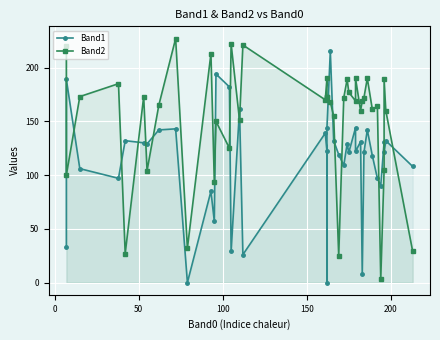

What is the value of the Band1 point at the 21st from the left?

144